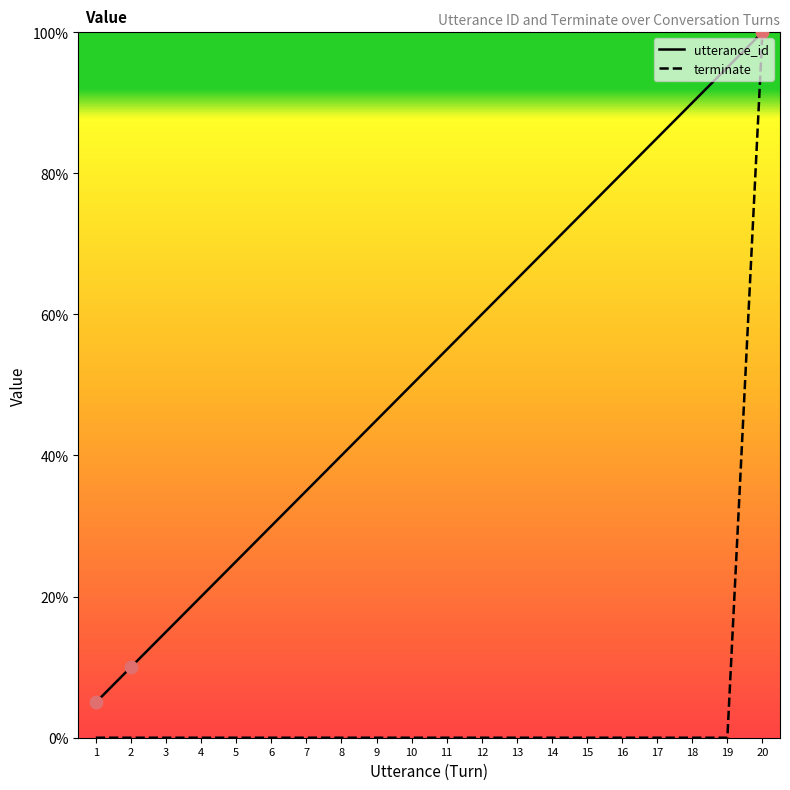

Which series has the largest total across all categories?

utterance_id